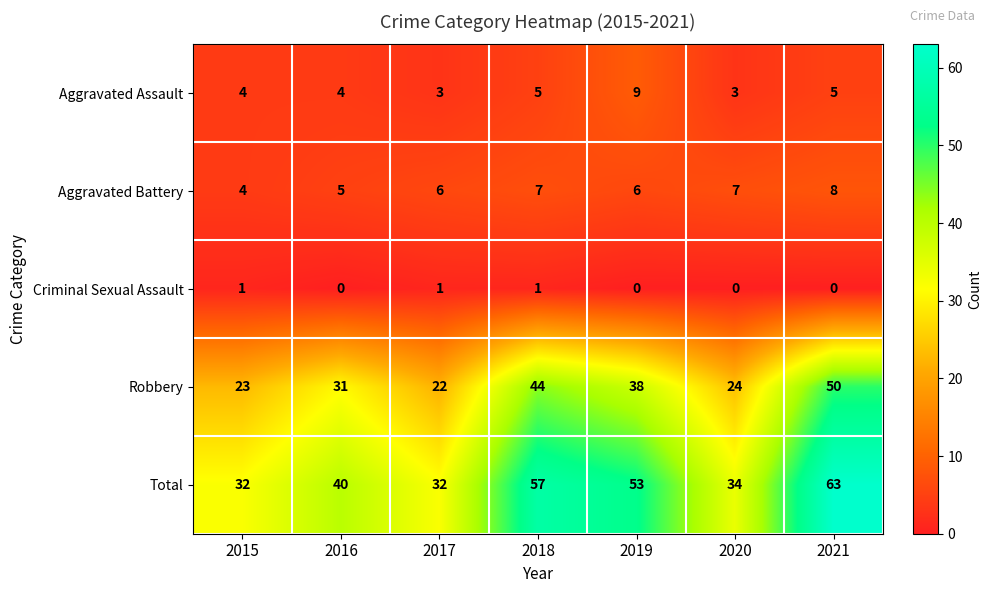

How many categories are shown in the chart?

7